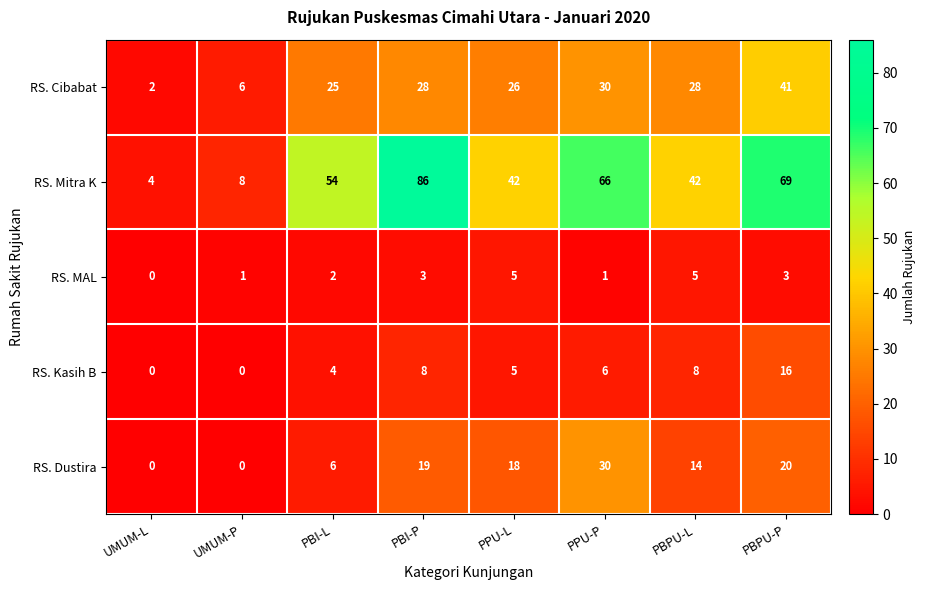

Where is RS. MAL nearest to the value 2?

PBI-L